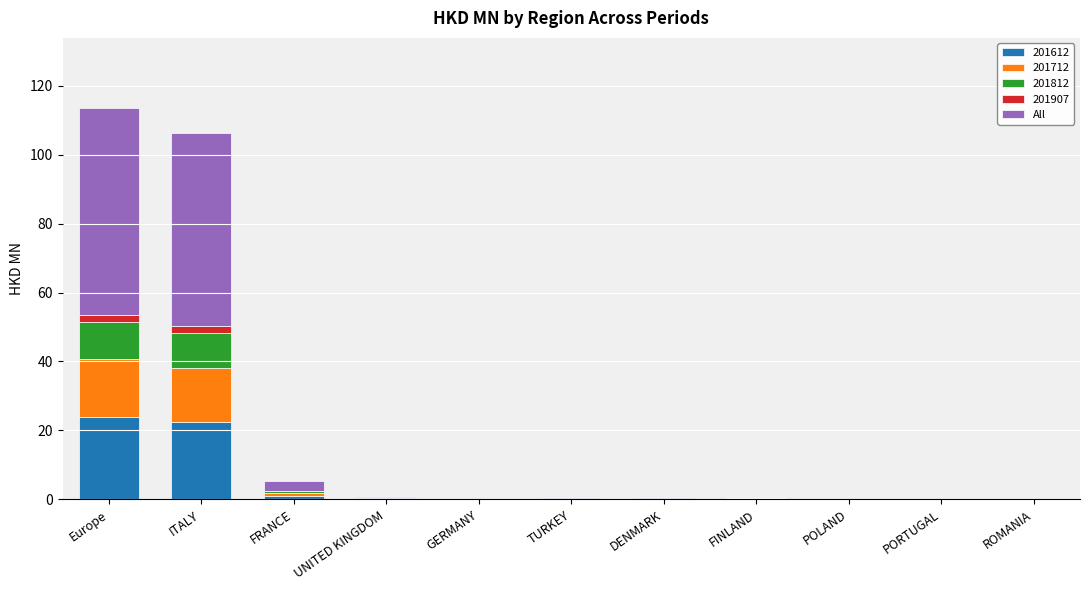

Are the bars horizontal?

No